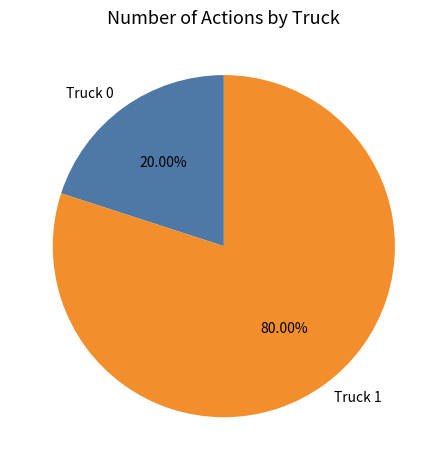

To the nearest percent, what percentage of the pie is Truck 0?

20%